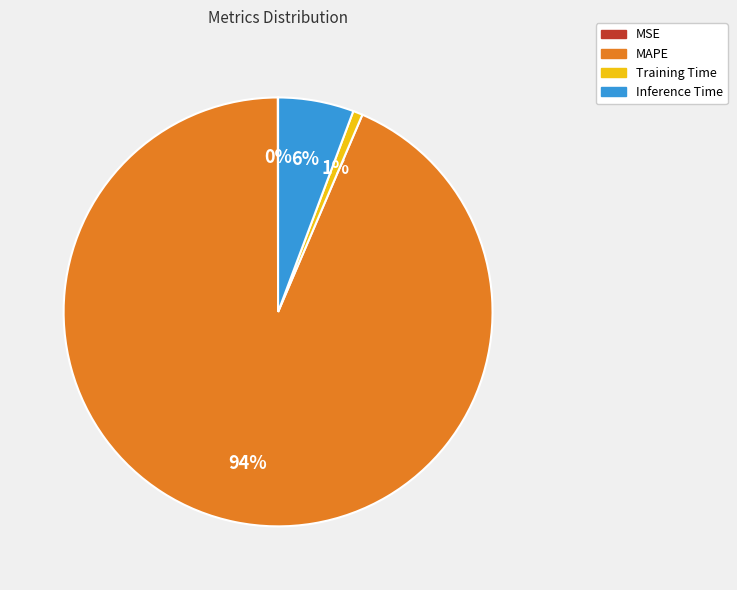

Which category has the biggest portion of the pie?

MAPE